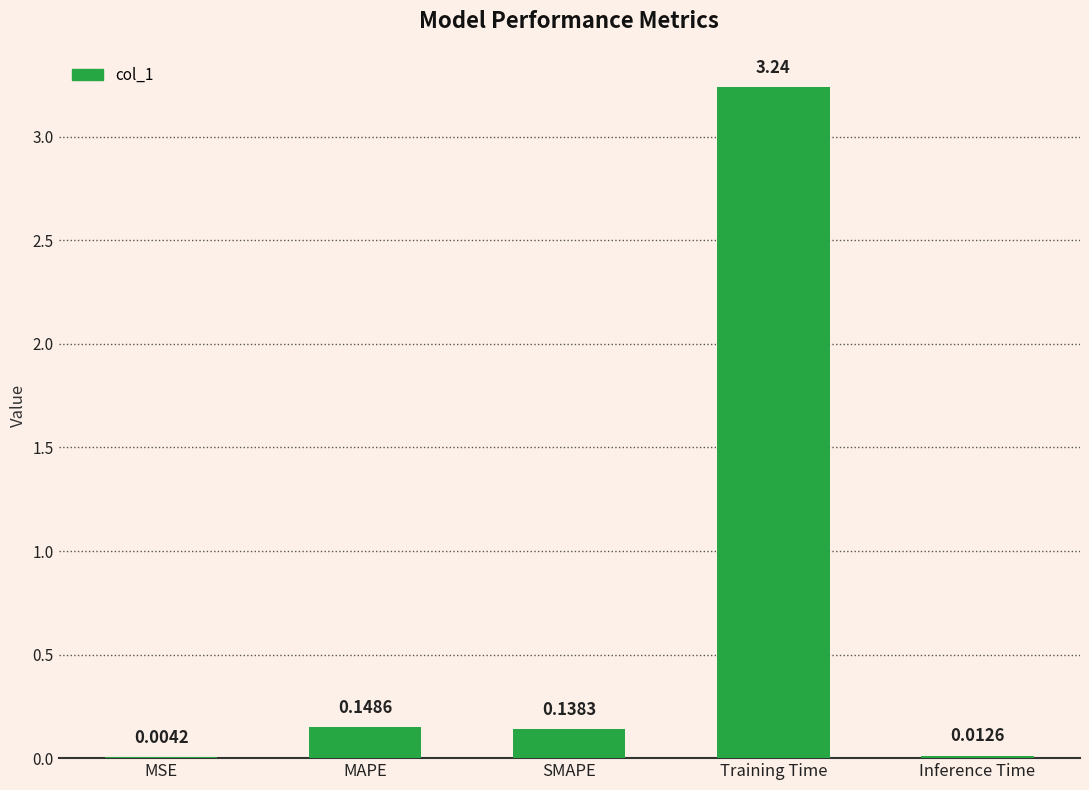

At which category does the chart reach its peak across all series?

Training Time